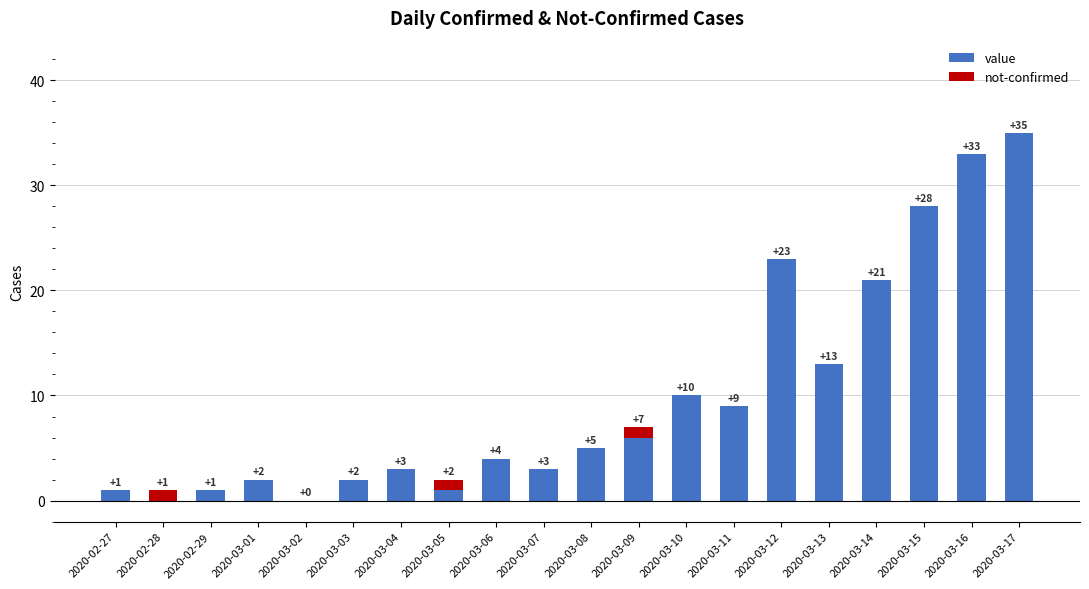

The value series shows 3 at 2020-03-04. True or false?

True